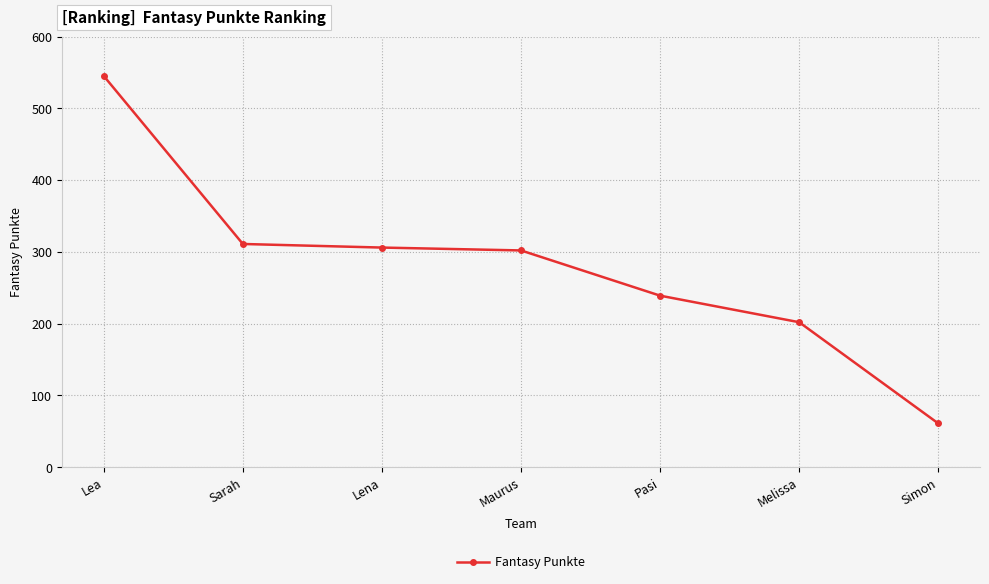

Is it true that the value at Pasi is 102?

False